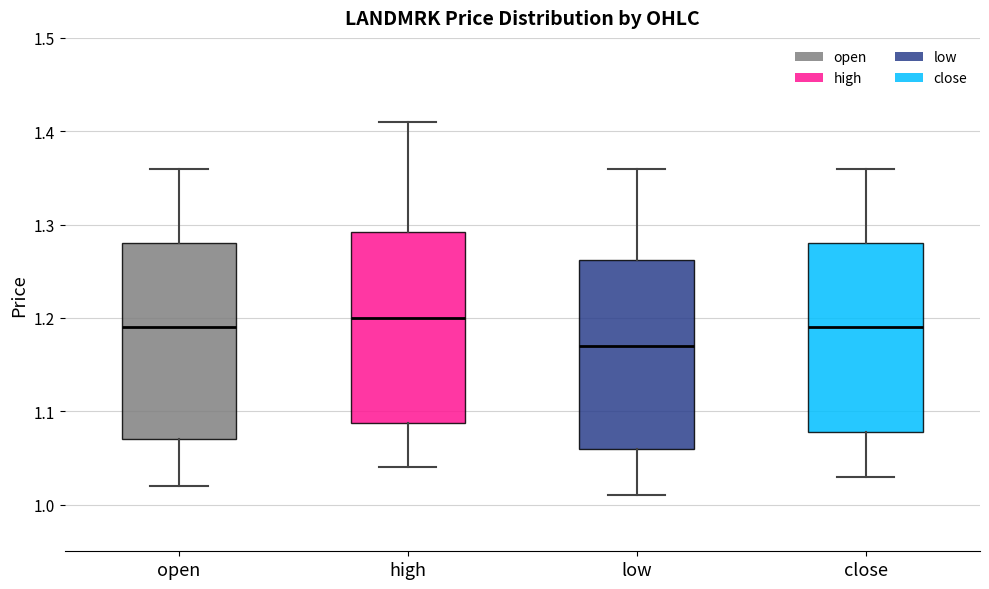

Reading left to right, transcribe this box plot: for each box, give where its median line is, the range the box spans, and where its two whiskers end, as read against the y-axis. The values are not printed on the chart, so give them approximately, as read against the axis.

open: median 1.19, box 1.07 to 1.28, whiskers 1.02 to 1.36
high: median 1.20, box 1.09 to 1.29, whiskers 1.04 to 1.41
low: median 1.17, box 1.06 to 1.26, whiskers 1.01 to 1.36
close: median 1.19, box 1.08 to 1.28, whiskers 1.03 to 1.36